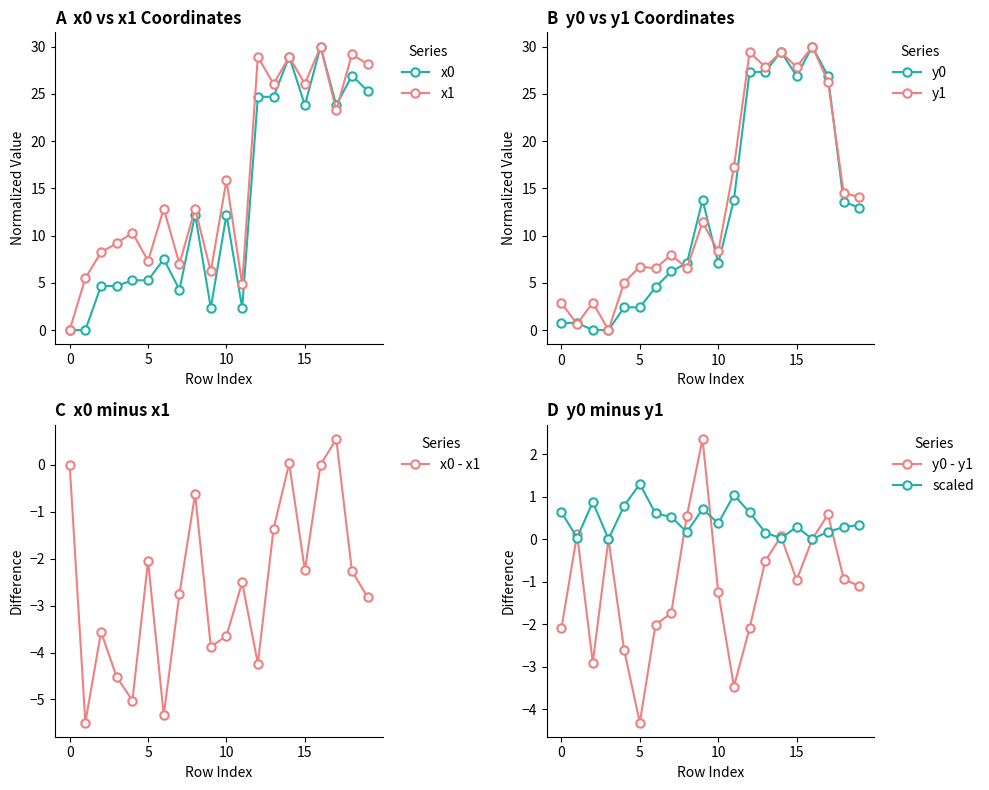

Reading left to right, transcribe all the data shown in this chart.

x0: 0.0	0.0	4.7	4.7	5.3	5.3	7.5	4.3	12.2	2.3	12.2	2.3	24.7	24.7	28.9	23.8	30.0	23.8	26.9	25.3
y0: 0.8	0.8	0.0	0.0	2.4	2.4	4.5	6.2	7.1	13.8	7.1	13.8	27.3	27.3	29.5	26.9	30.0	26.9	13.6	13.0
x1: 0.0	5.5	8.2	9.2	10.3	7.3	12.8	7.0	12.8	6.2	15.9	4.8	28.9	26.0	28.9	26.0	30.0	23.2	29.2	28.1
y1: 2.9	0.6	2.9	0.0	5.0	6.7	6.5	8.0	6.5	11.4	8.3	17.2	29.4	27.8	29.4	27.8	30.0	26.3	14.5	14.1